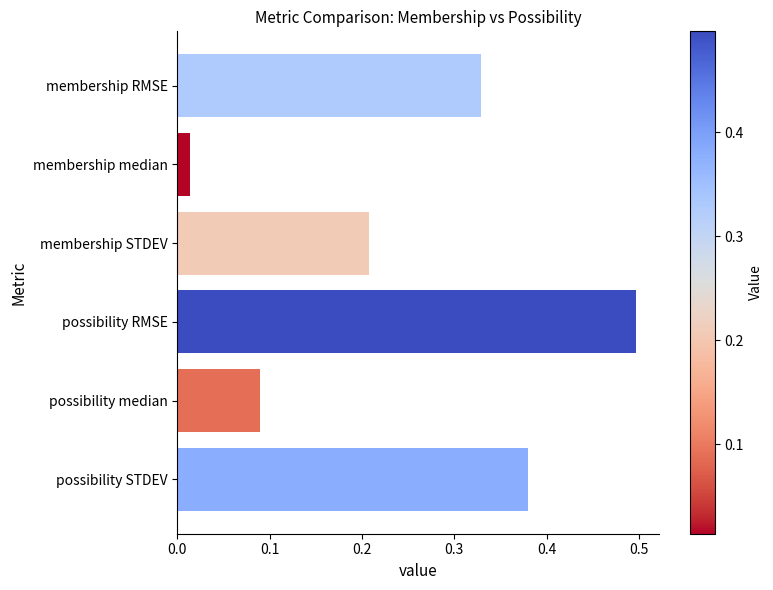

What is the change in value from membership RMSE to membership median?

-0.3